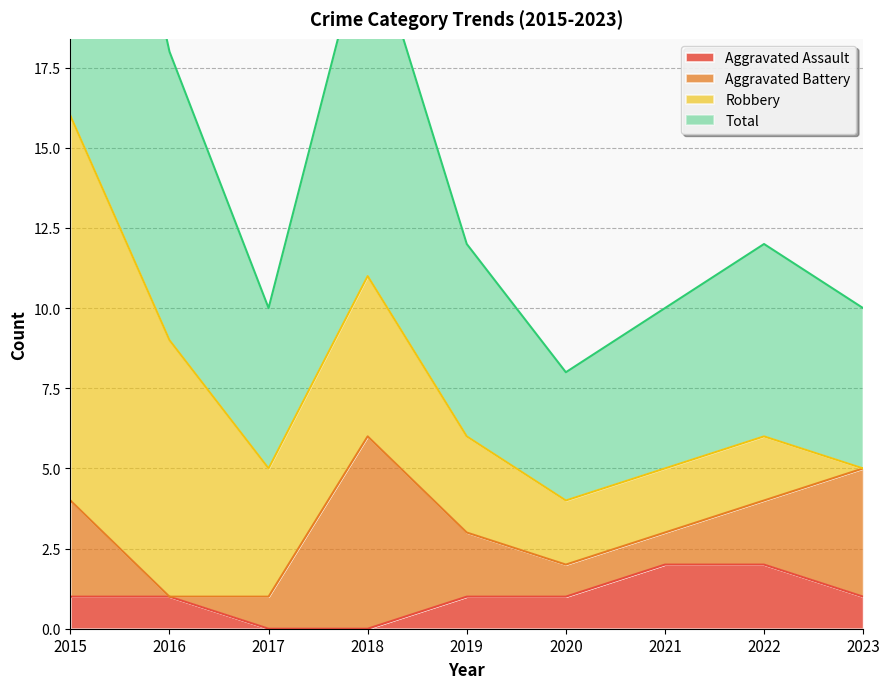

What is the sum of all Aggravated Assault values?

9